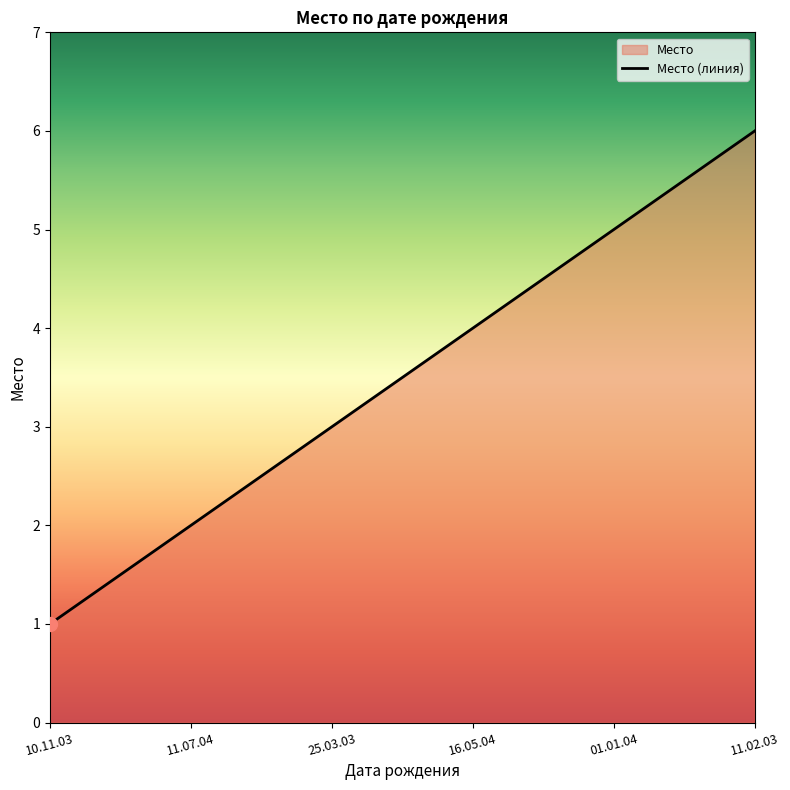

What is the ratio of the value at 11.02.03 to the value at 16.05.04?

1.5